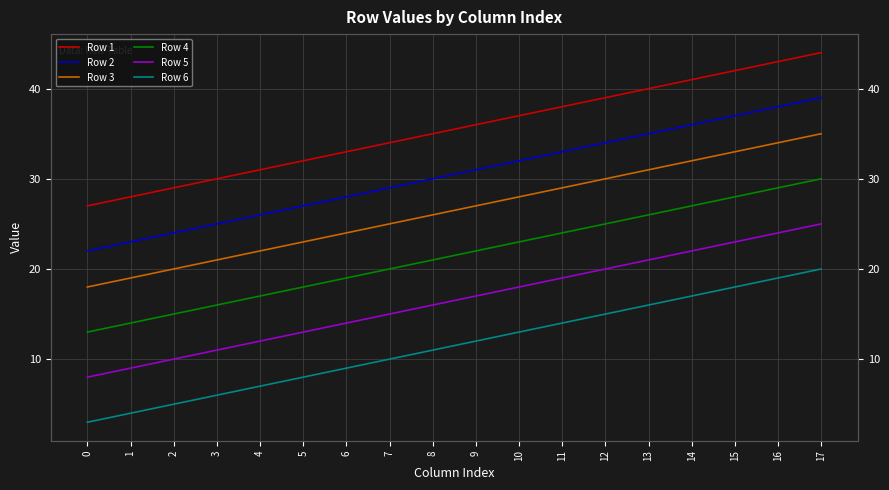

What is the difference between the highest and lowest values at 10?

24